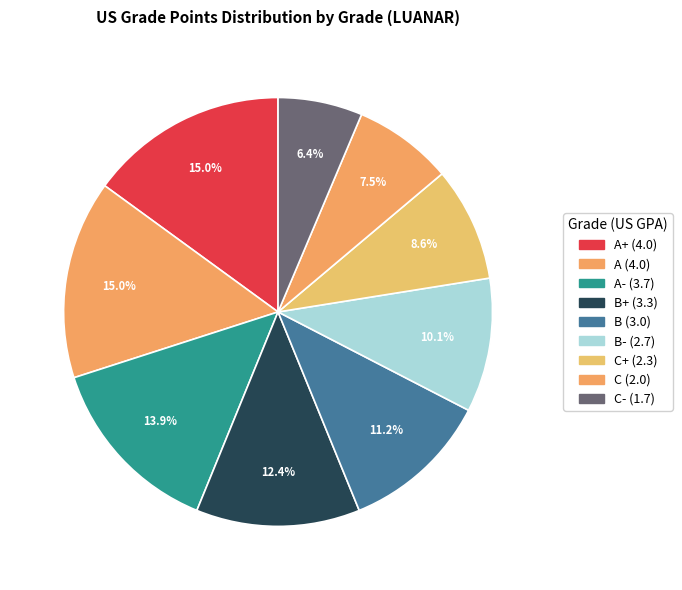

How many slices are in this pie chart?

9